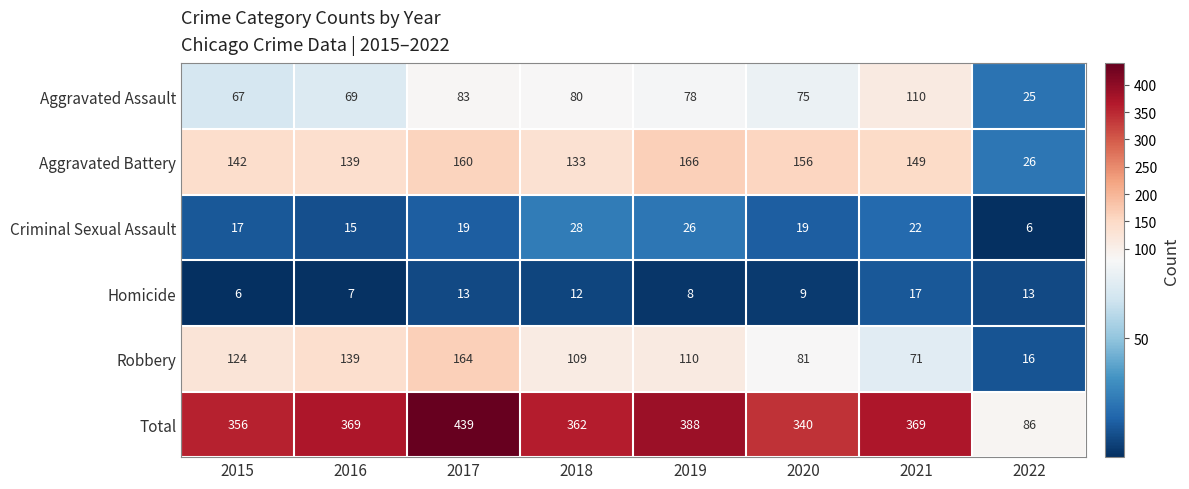

Which series has the largest total across all categories?

Total